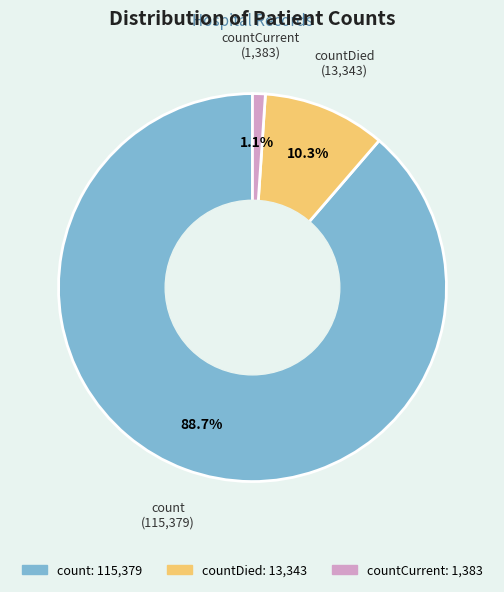

Is there a majority slice in this chart?

Yes